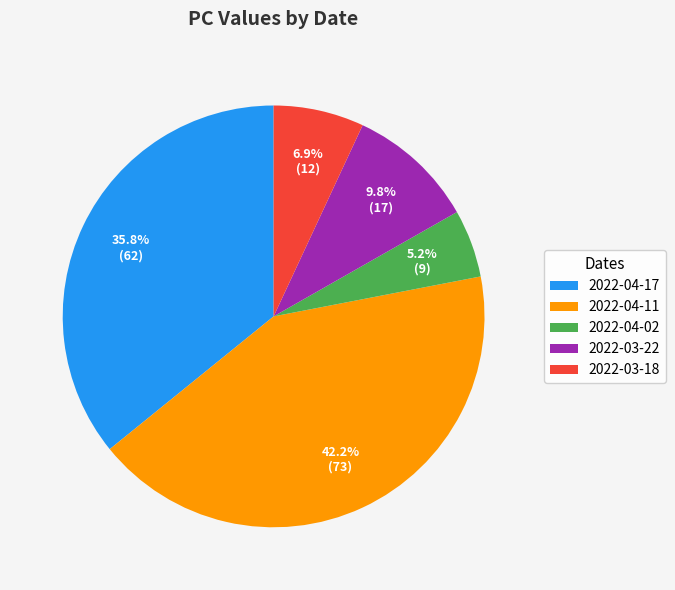

How much of the chart is everything except 2022-04-17?

64.2%